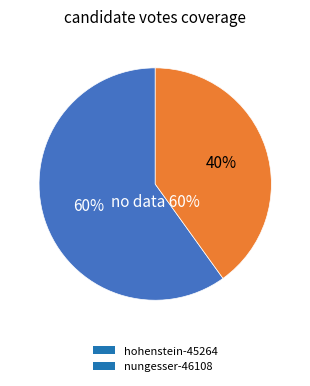

What is the ratio of the value at nungesser-46108 to the value at hohenstein-45264?

0.7